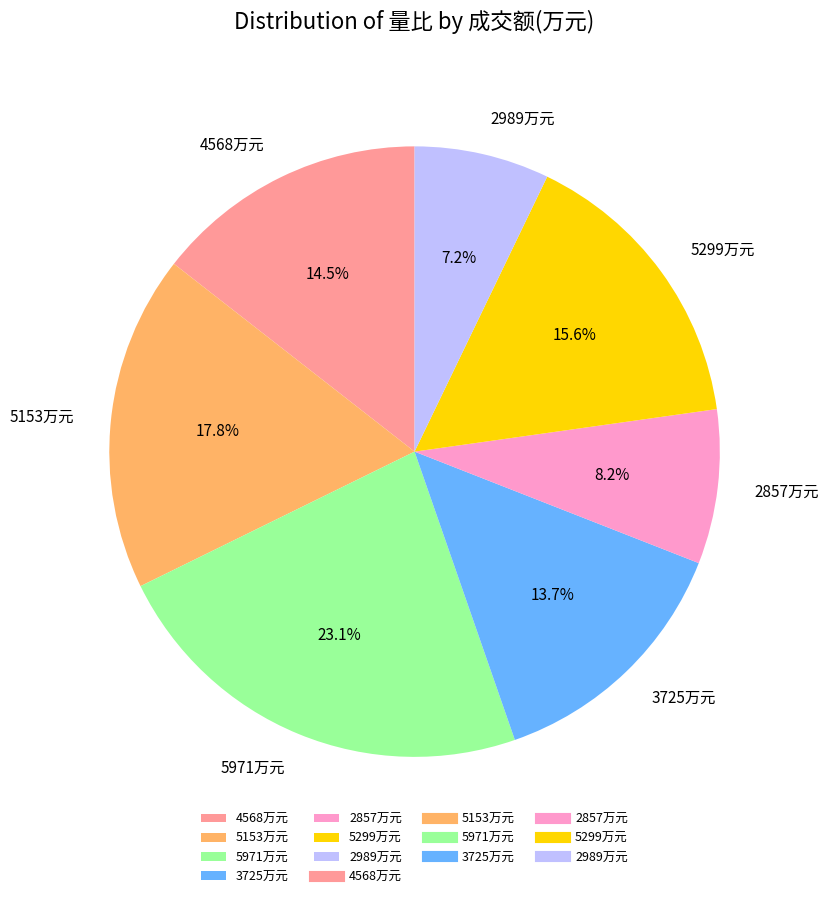

Between 2989万元 and 5299万元, which is larger?

5299万元